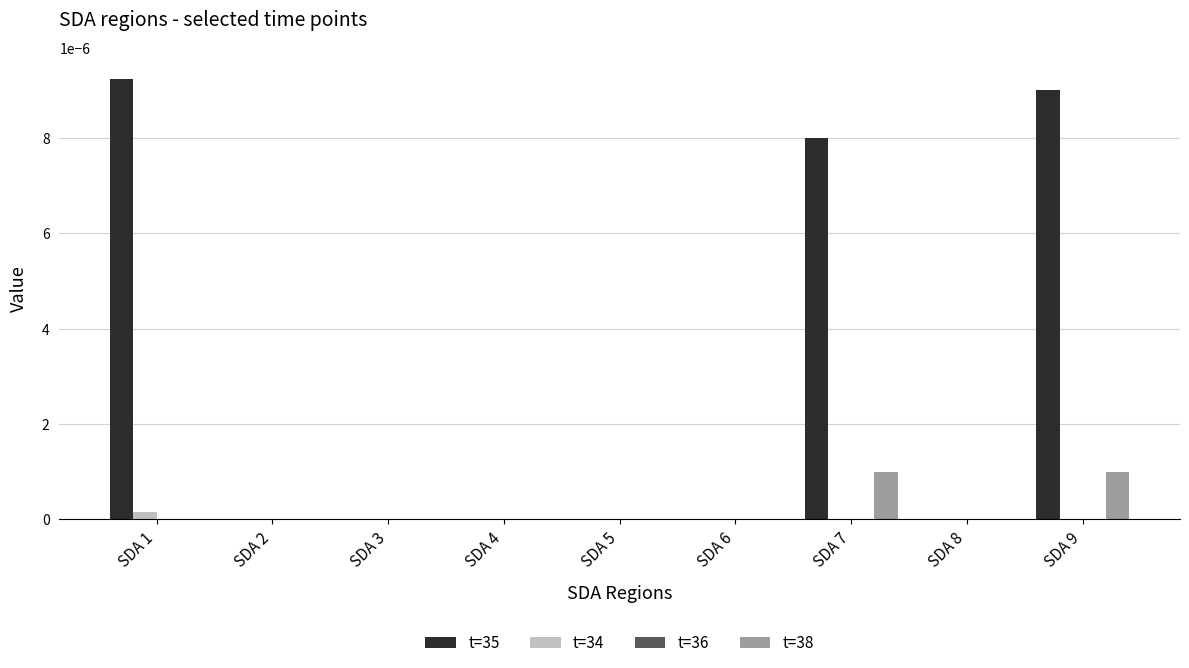

At which category is the sum across all series the highest?

SDA 9